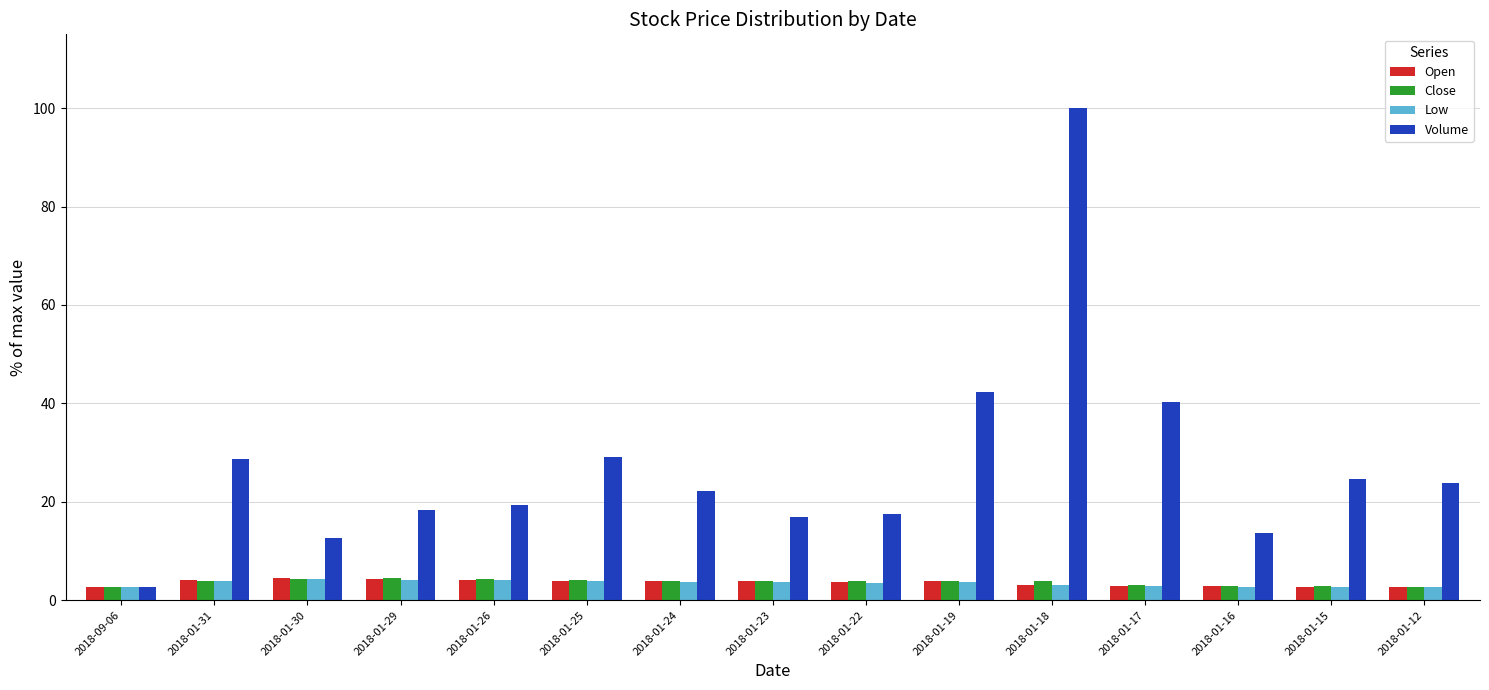

Count the number of categories in the chart.

15